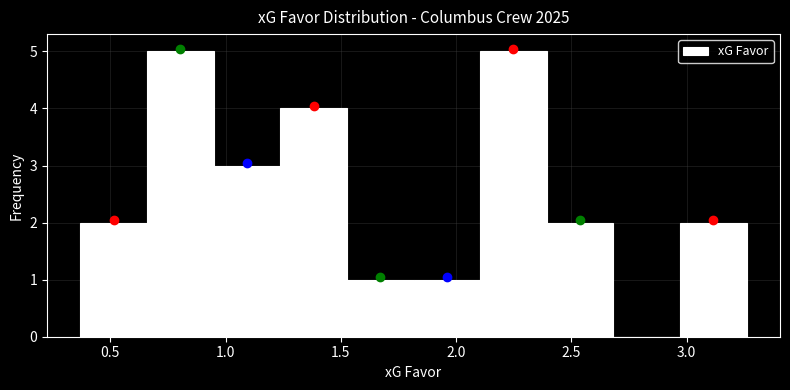

Reading left to right, transcribe this chart: for each bar, give the range it covers on the x-axis and its height. Neither the bar edges nor the heights are printed on the chart, so give them approximately, as read against the axes.

0.35 to 0.65: 2
0.65 to 0.95: 5
0.95 to 1.25: 3
1.25 to 1.55: 4
1.55 to 1.80: 1
1.80 to 2.10: 1
2.10 to 2.40: 5
2.40 to 2.70: 2
2.70 to 2.95: 0
2.95 to 3.25: 2